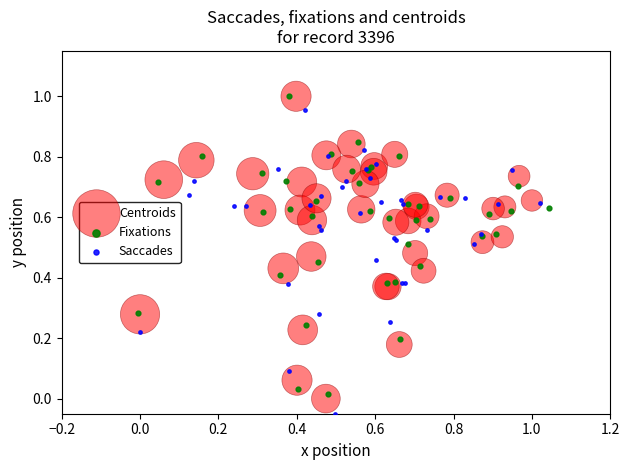

Which series has the largest Y range (max minus min)?

Saccades